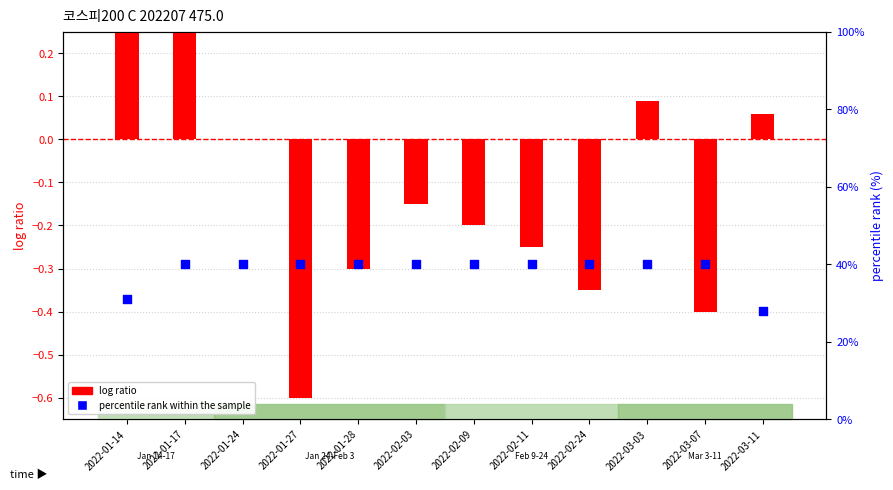

At which category is the sum across all series the highest?

2022-01-17